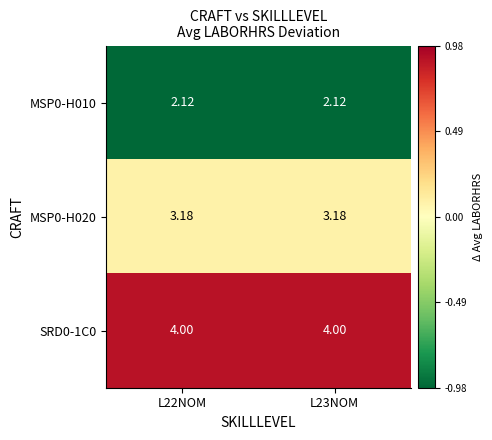

Is the value of MSP0-H010 at L22NOM greater than the value of MSP0-H020 at L22NOM?

No